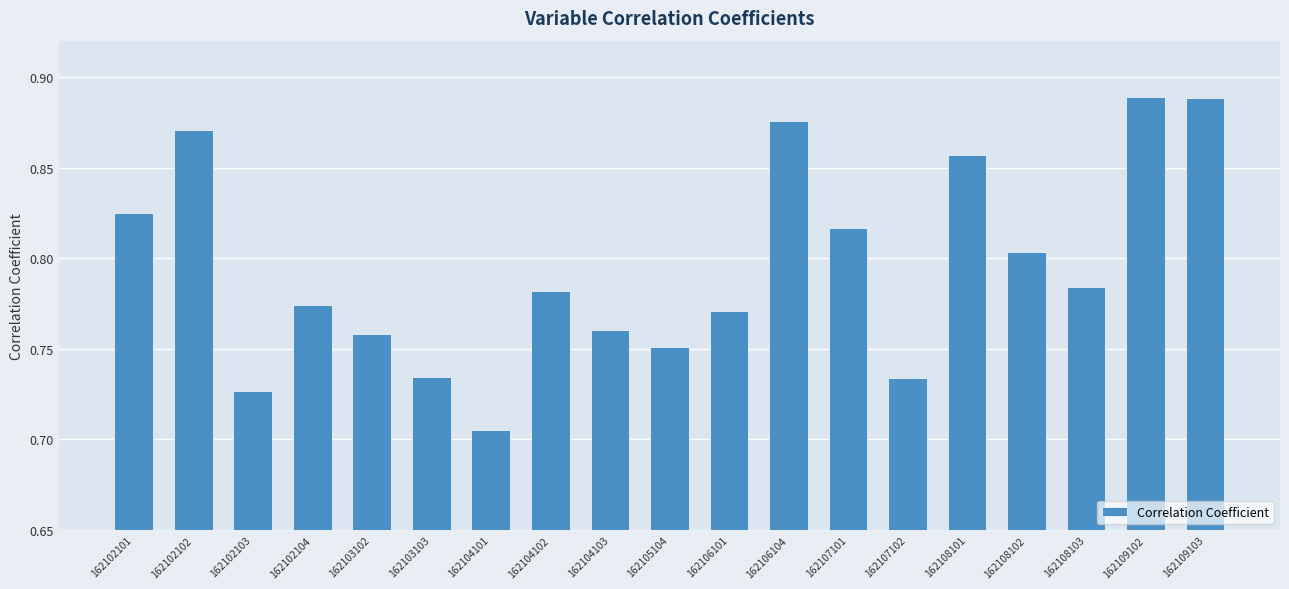

Between 162108102 and 162107101, which is larger?

162107101